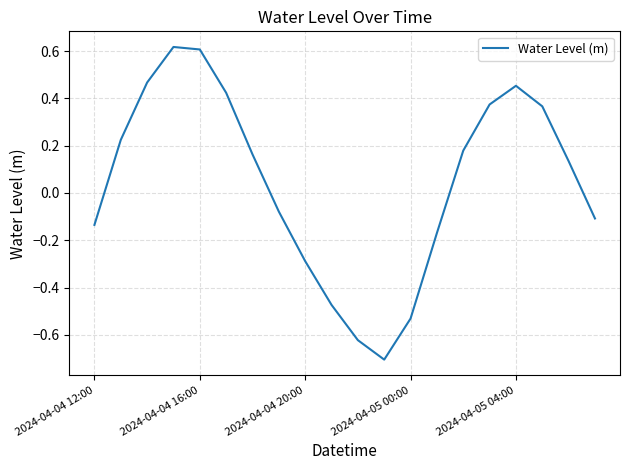

What is the minimum value shown in the chart?

-0.7